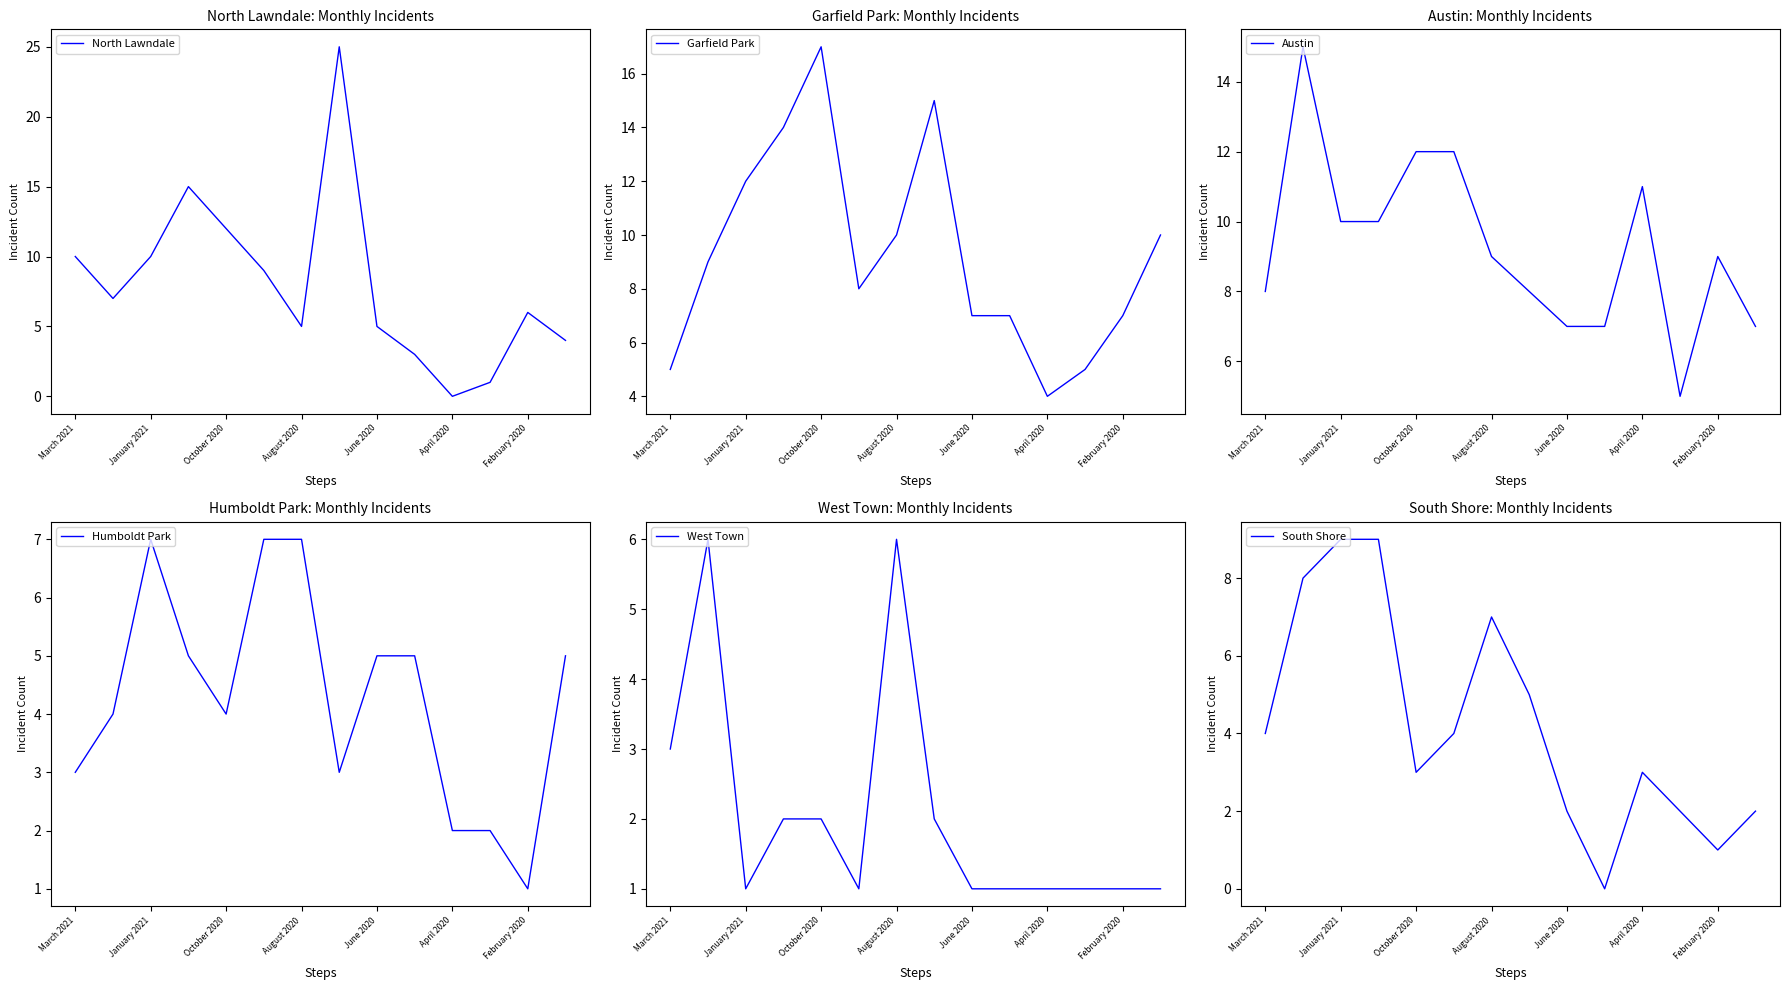

What is the highest value of the North Lawndale series?

25